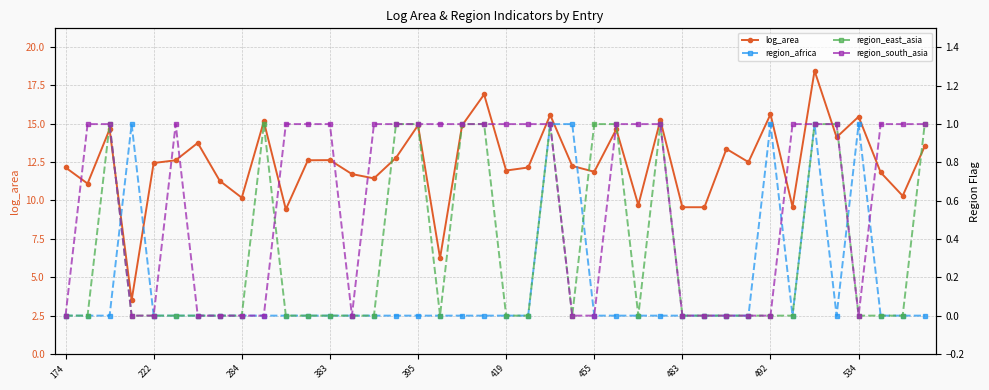

How many data points in log_area are less than 12?

16